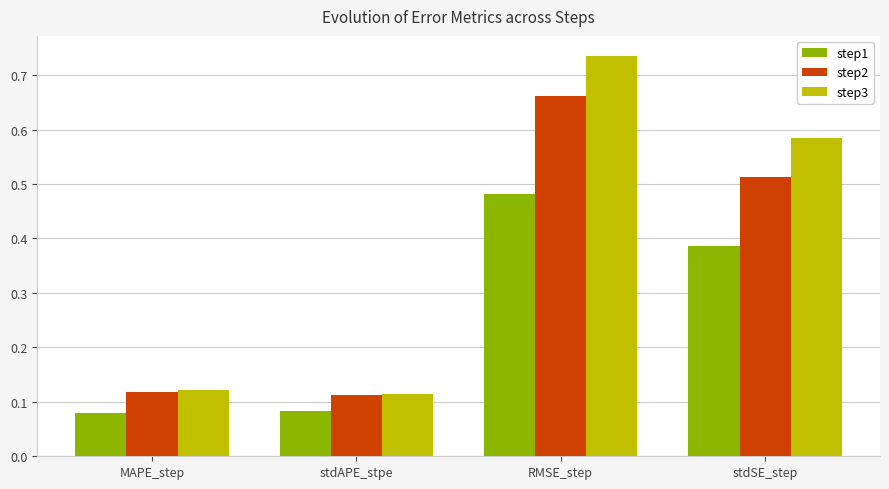

Does the chart contain any negative values?

No